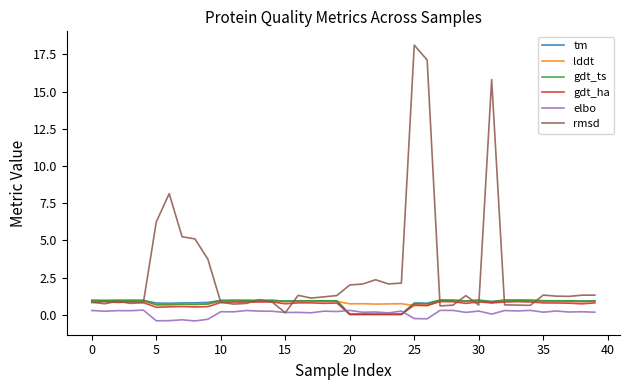

Which series has the largest total across all categories?

rmsd